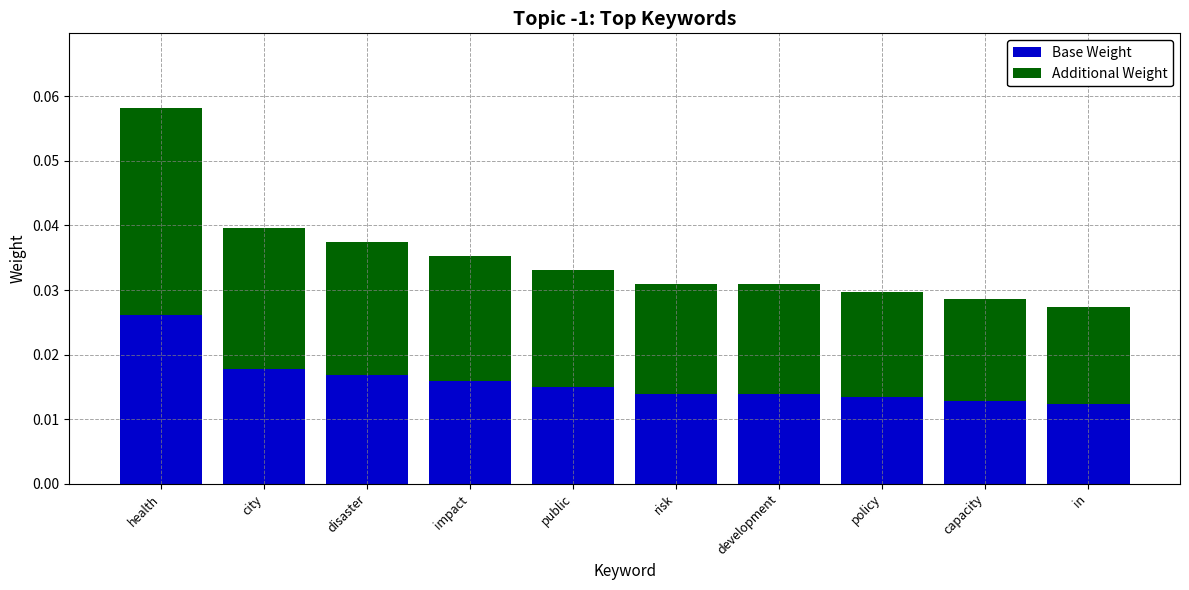

At which category is the sum across all series the highest?

health